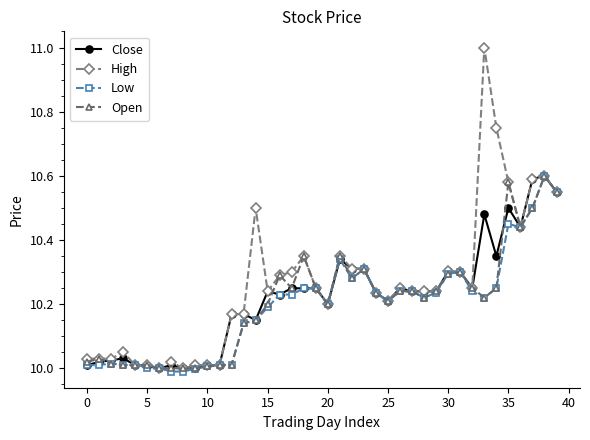

Which series has the largest range (max minus min)?

High